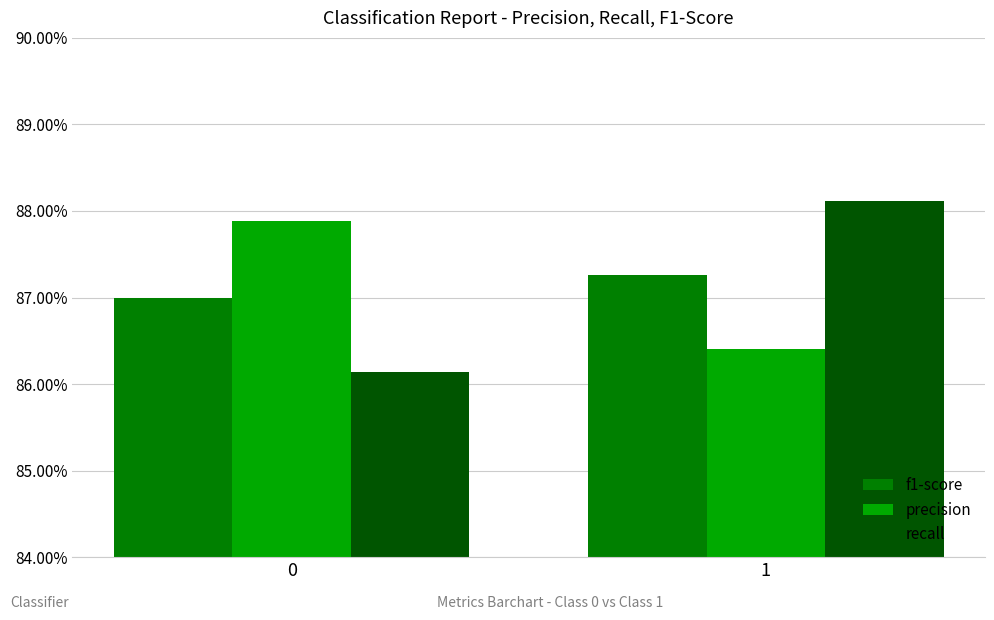

Which series changed the most between 0 and 1?

recall